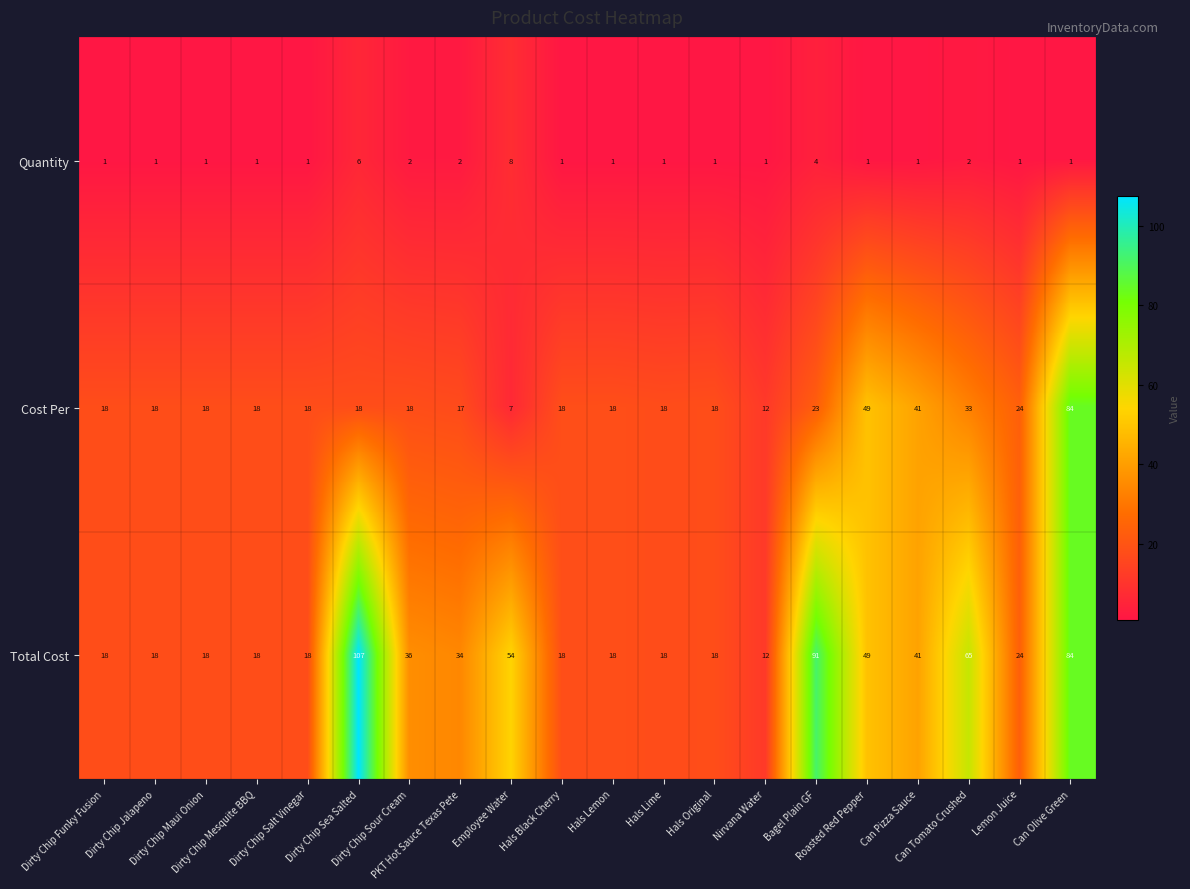

What is the difference between the maximum and minimum values in the Cost Per series?

77